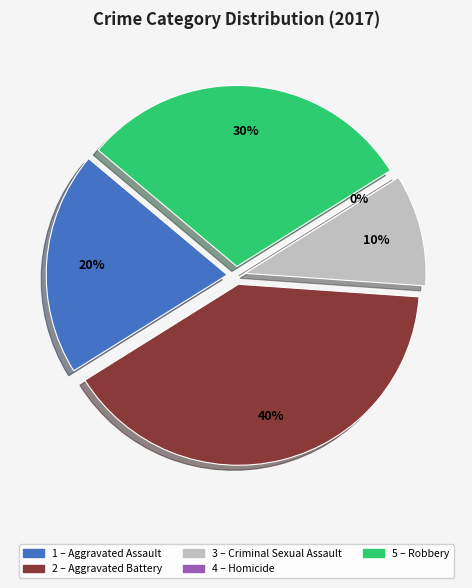

Is Aggravated Battery the majority of the pie?

No